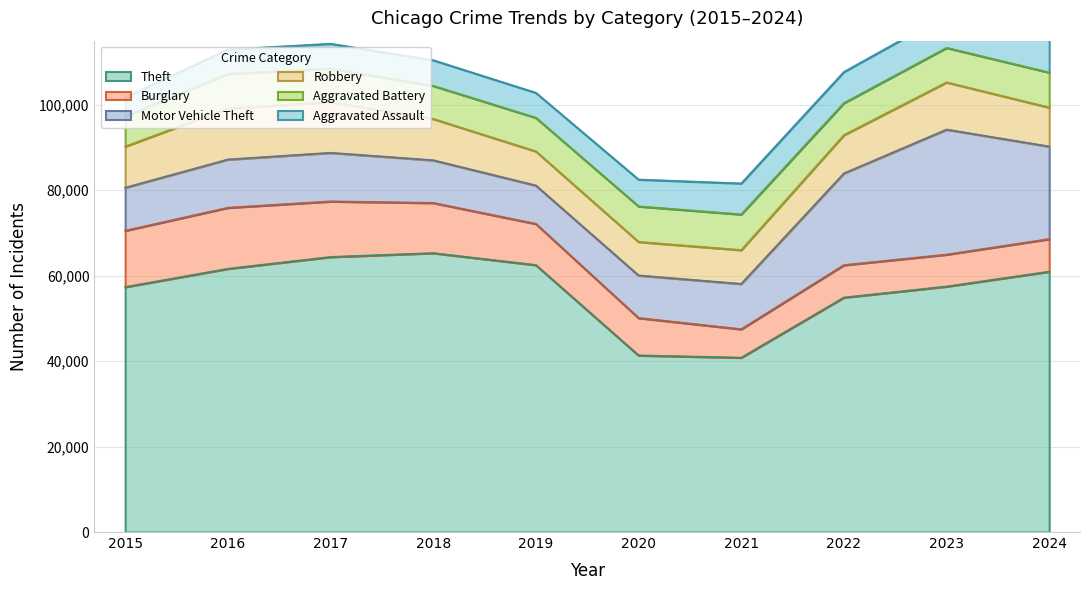

At how many categories does at least one series exceed 28434?

10